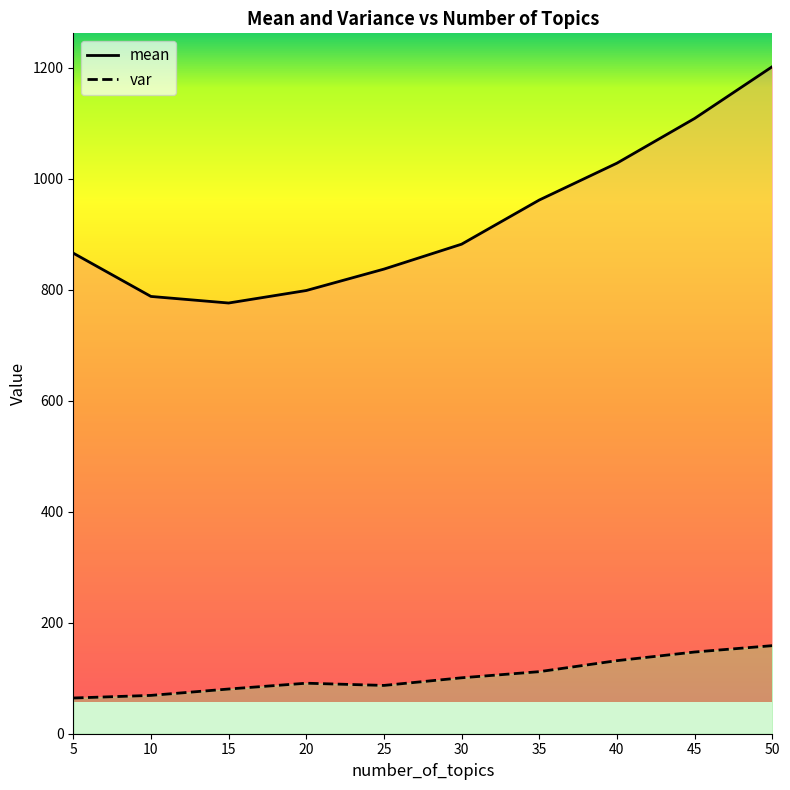

Rank the series by their maximum value, from highest to lowest.

mean, var